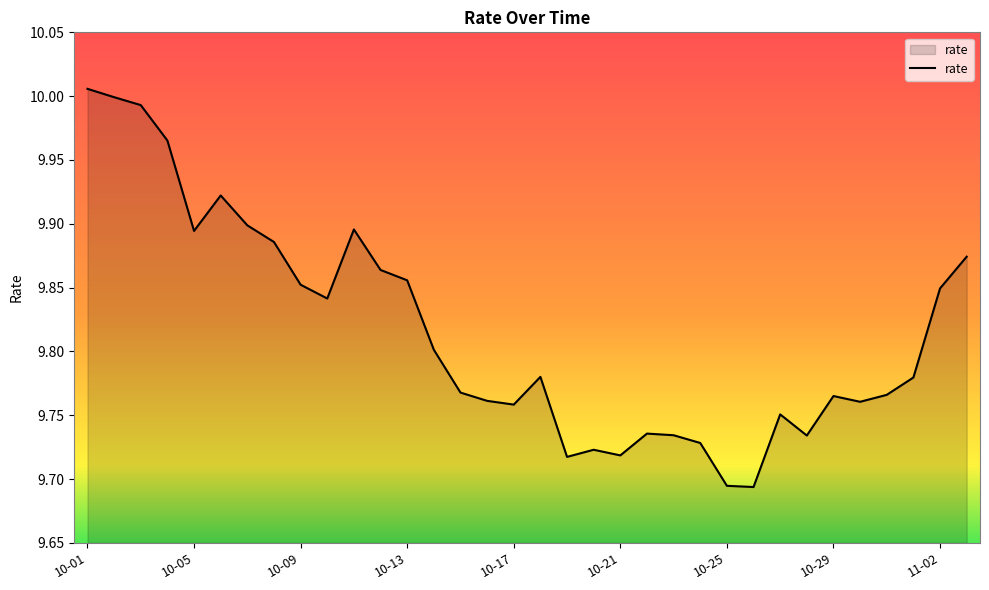

What is the difference between the maximum and minimum values?

0.3